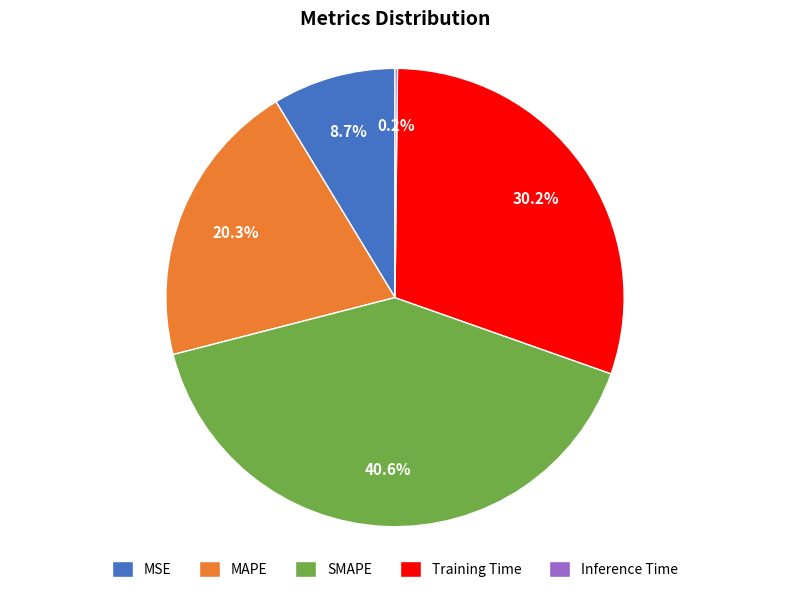

To the nearest percent, what portion does SMAPE represent?

41%